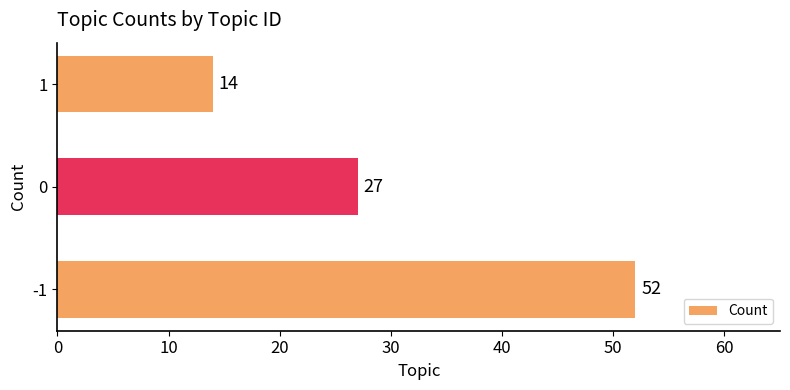

Reading top to bottom, transcribe all the data shown in this chart.

1=14	0=27	-1=52